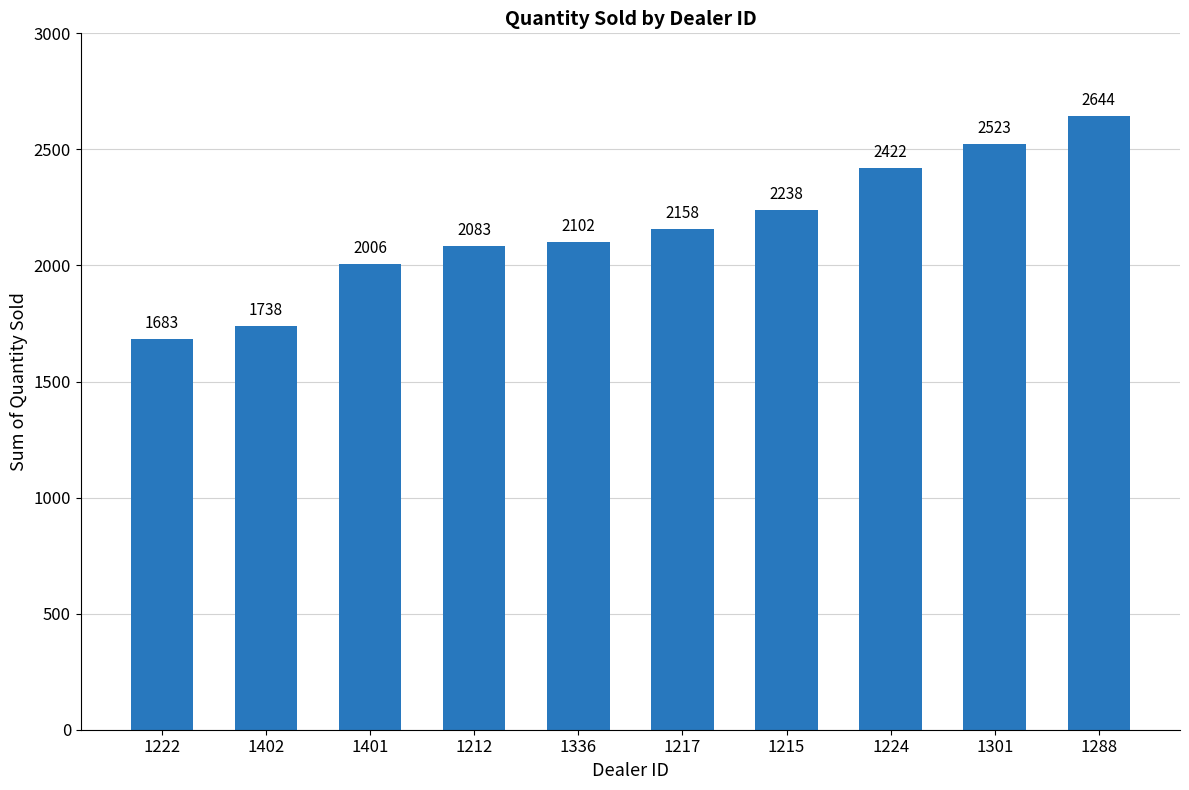

What is the difference between the second highest and minimum values?

840